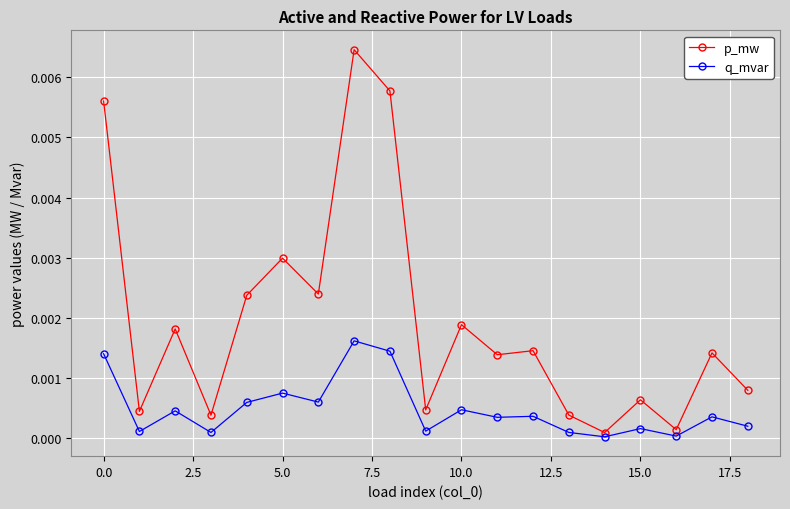

Which series has the widest spread of values?

p_mw